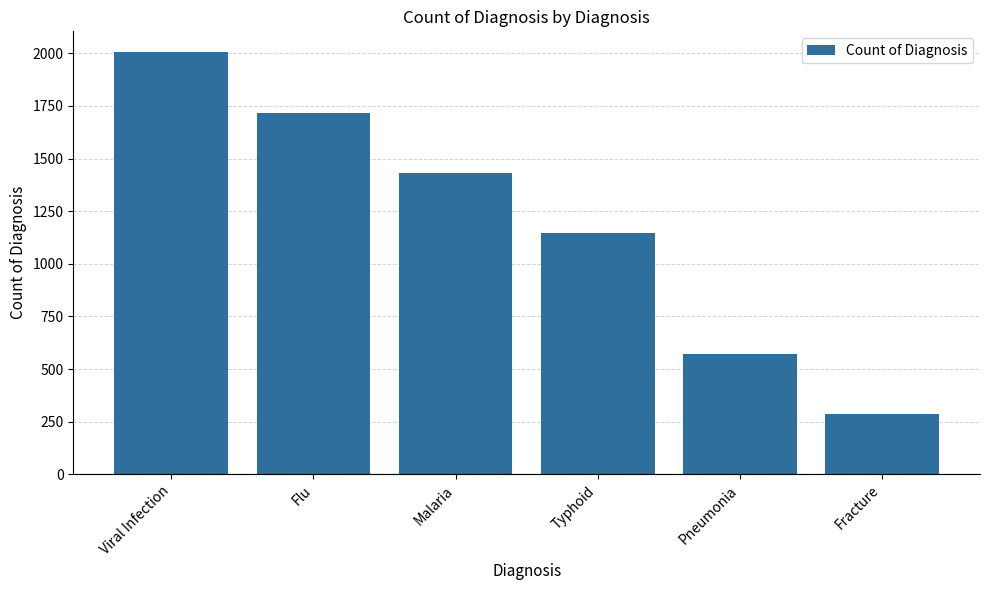

True or false: the data shows 287 at Fracture.

True